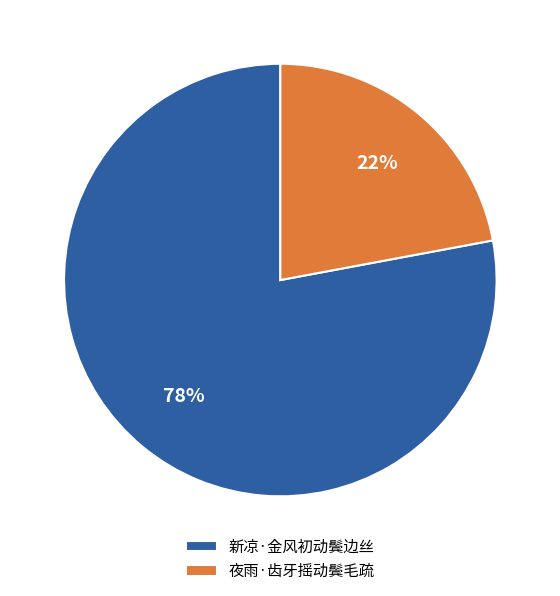

True or false: 夜雨·齿牙摇动鬓毛疏 accounts for 22% of the total.

True